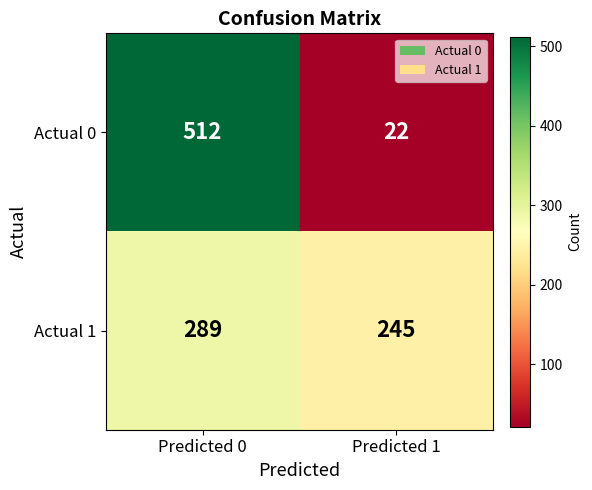

What is the smallest value displayed?

22